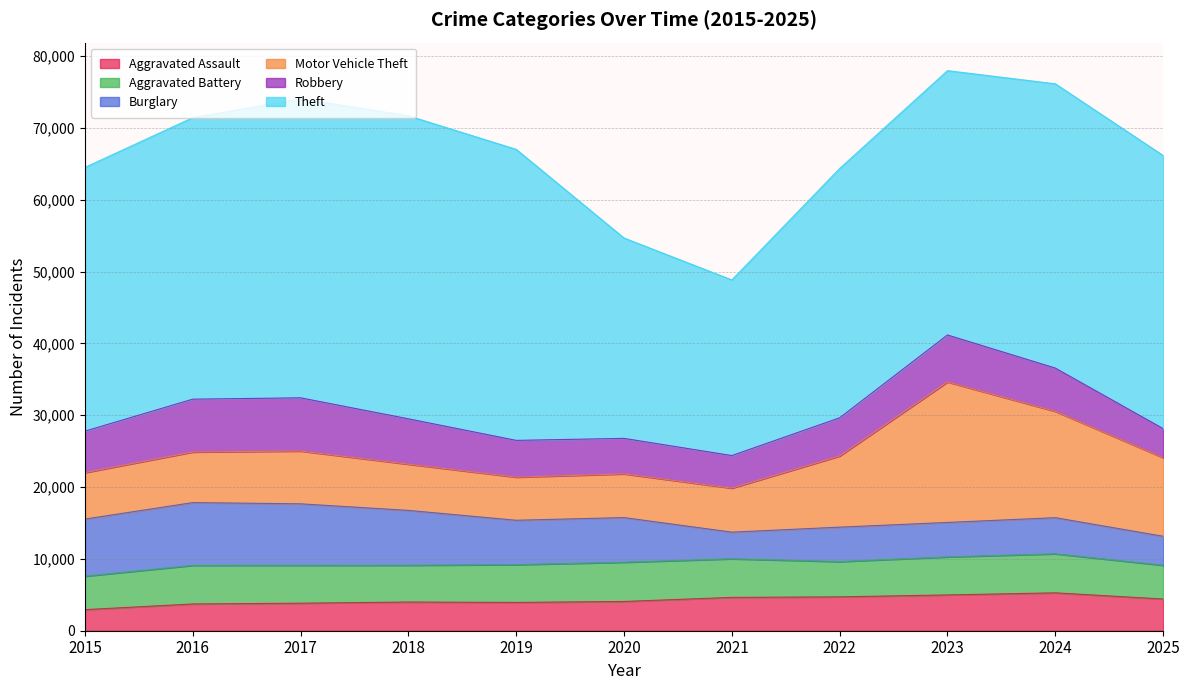

What is the difference between the Robbery values at 2020 and 2024?

1082